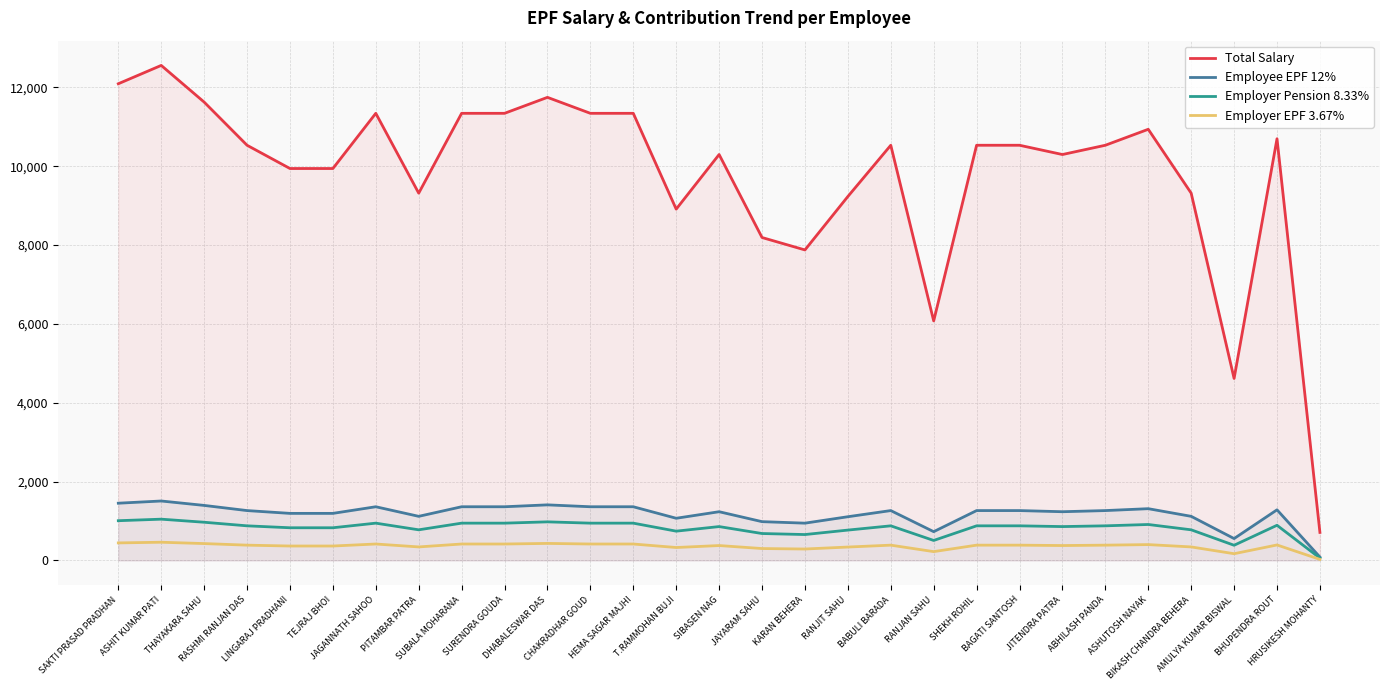

Reading left to right, list all the values displayed in this chart.

Total Salary: 12090	12555	11625	10530	9940	9940	11340	9315	11340	11340	11745	11340	11340	8910	10295	8190	7875	9230	10530	6075	10530	10530	10295	10530	10935	9315	4615	10695	710
Employee EPF 12%: 1451	1507	1395	1264	1193	1193	1361	1118	1361	1361	1409	1361	1361	1069	1235	983	945	1108	1264	729	1264	1264	1235	1264	1312	1118	554	1283	85
Employer Pension 8.33%: 1007	1046	968	877	828	828	945	776	945	945	978	945	945	742	858	682	656	769	877	506	877	877	858	877	911	776	384	891	59
Employer EPF 3.67%: 444	461	427	387	365	365	416	342	416	416	431	416	416	327	377	301	289	339	387	223	387	387	377	387	401	342	170	392	26